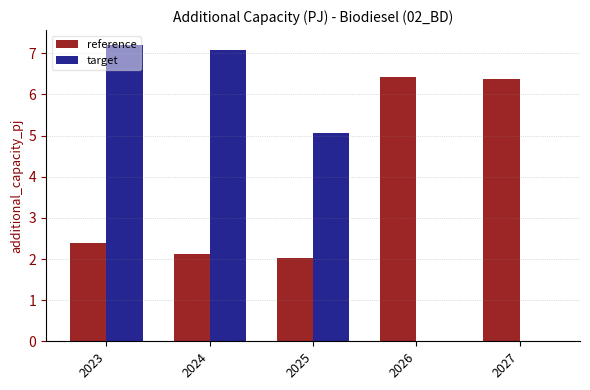

Where is target nearest to the value 3?

2025